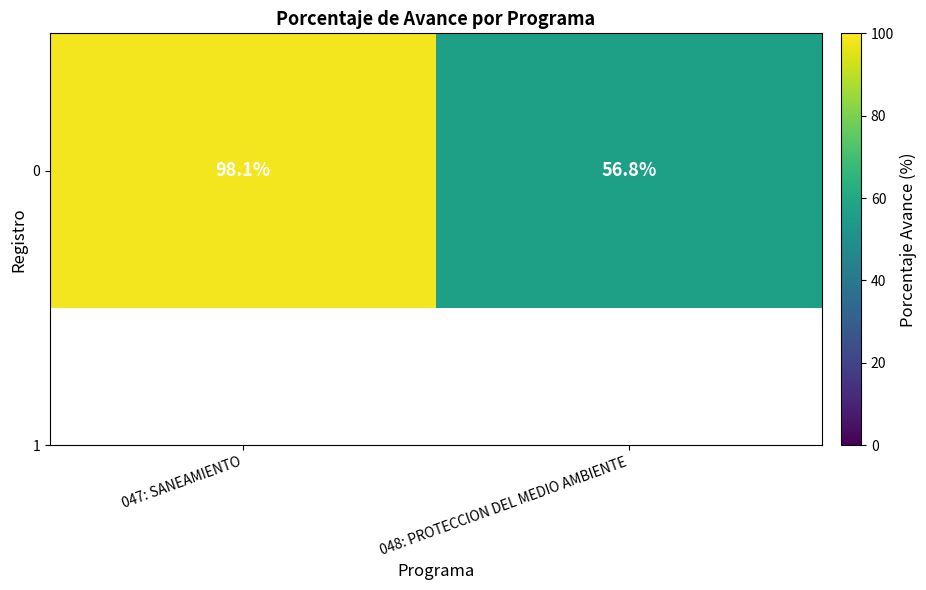

Reading left to right, extract all data points from this chart.

98.1	56.8